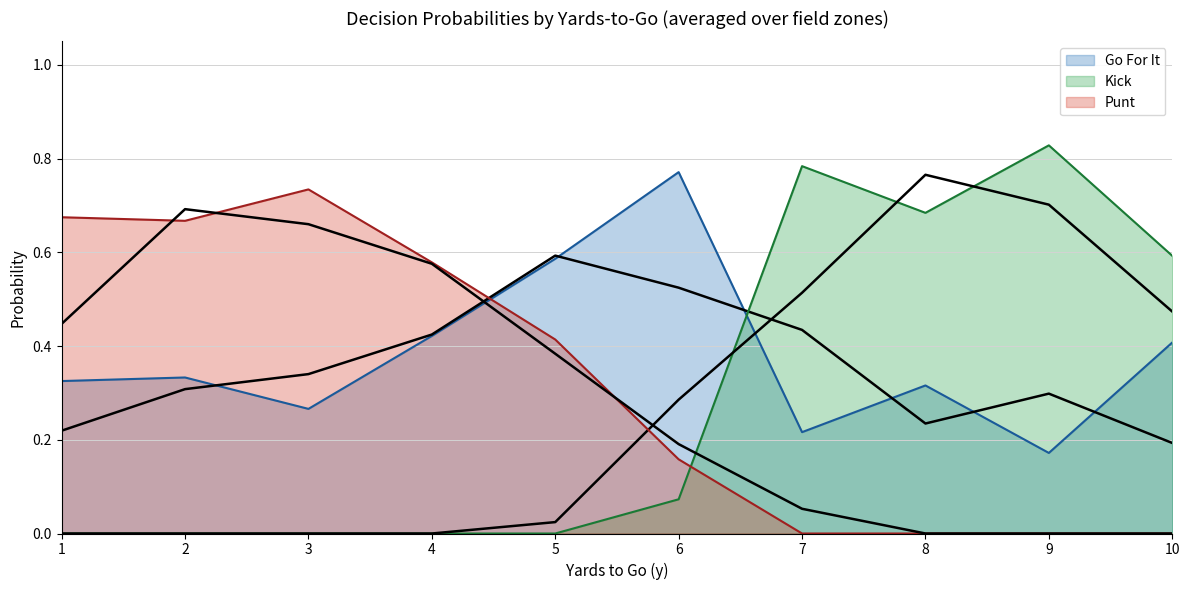

What are all the series names shown in the legend?

gofor, kick, punt